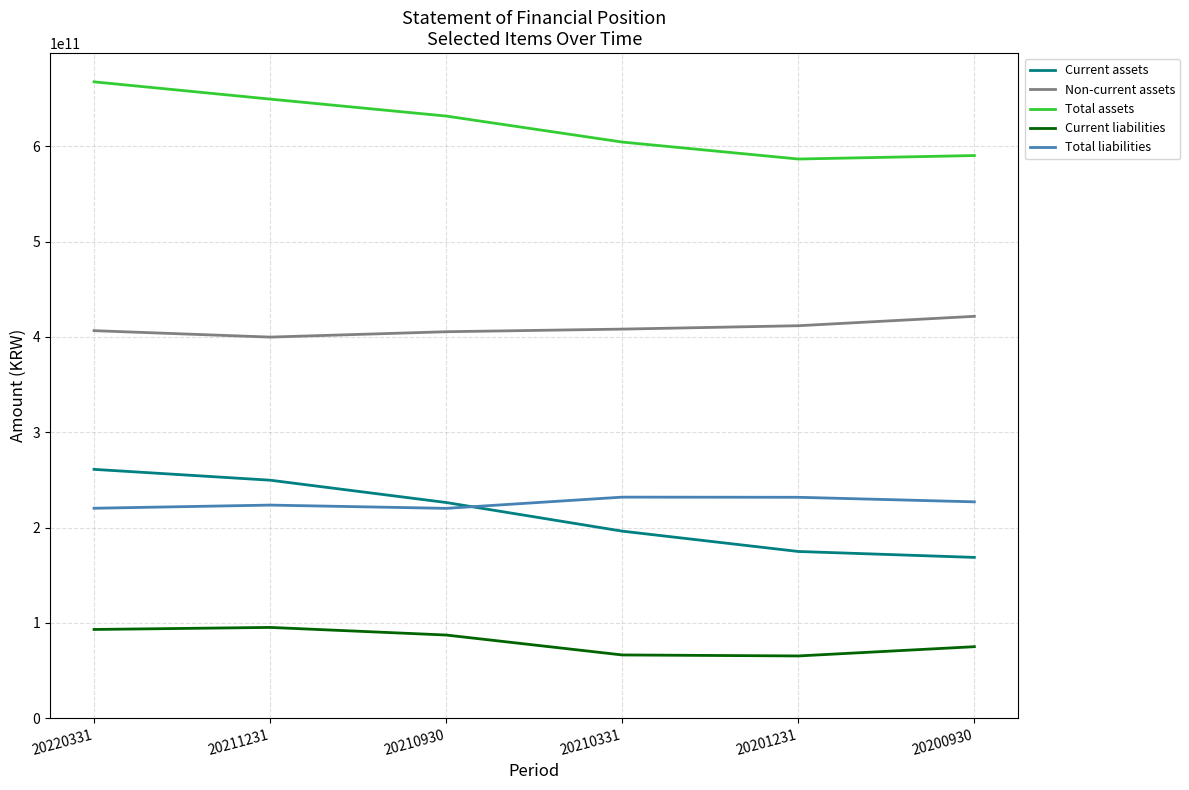

True or false: Current assets and Non-current assets cross at least once.

False